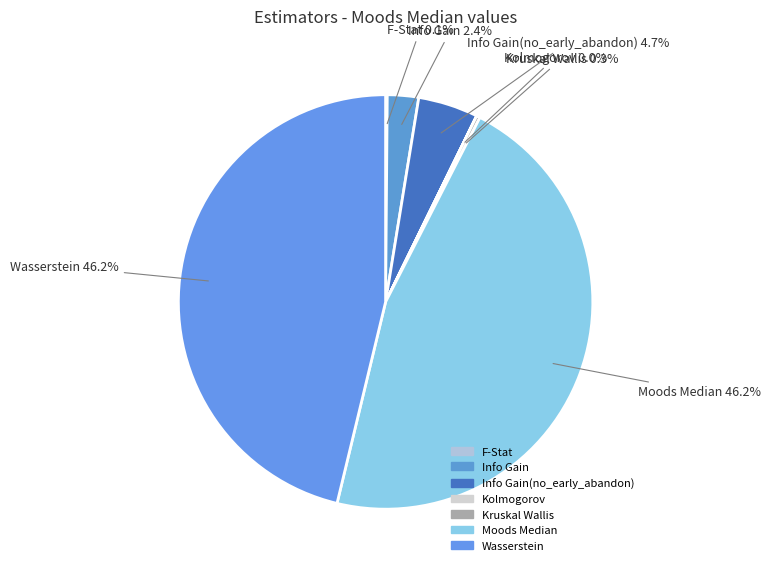

To the nearest percent, what is the average slice percentage?

14%